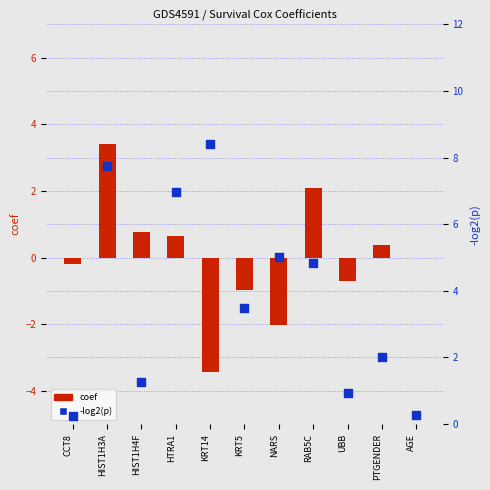

Which series has the largest total across all categories?

-log2(p)